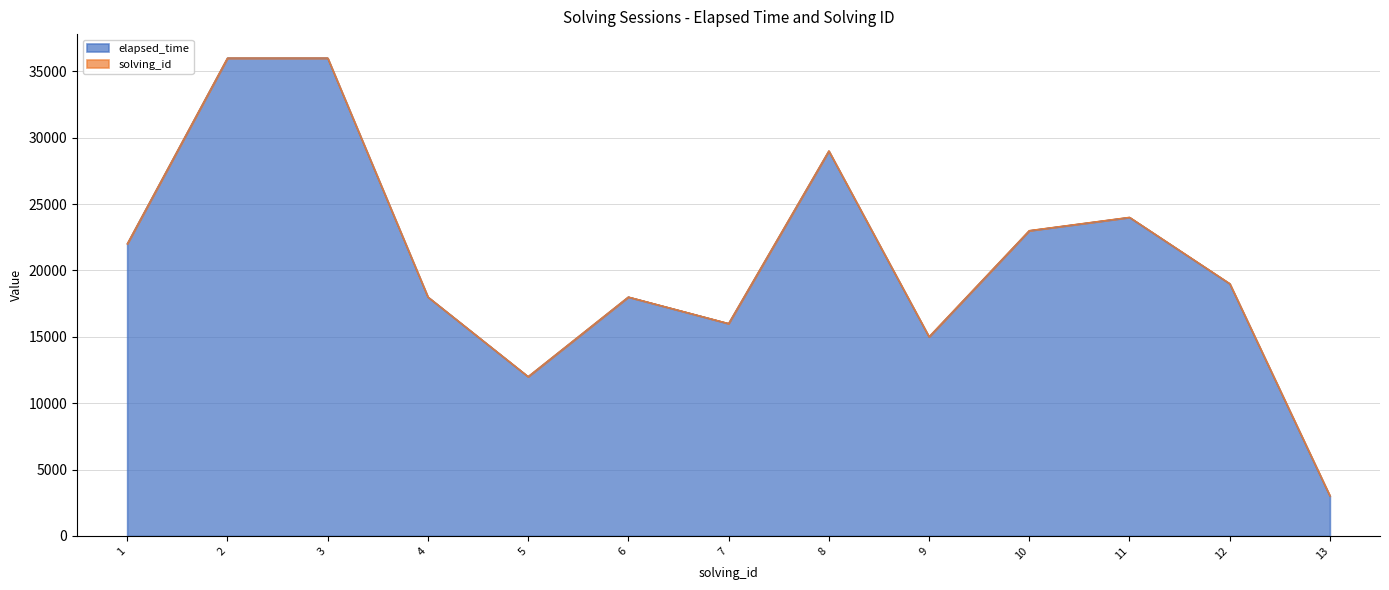

What is the value of the 7th point from the left?

16000